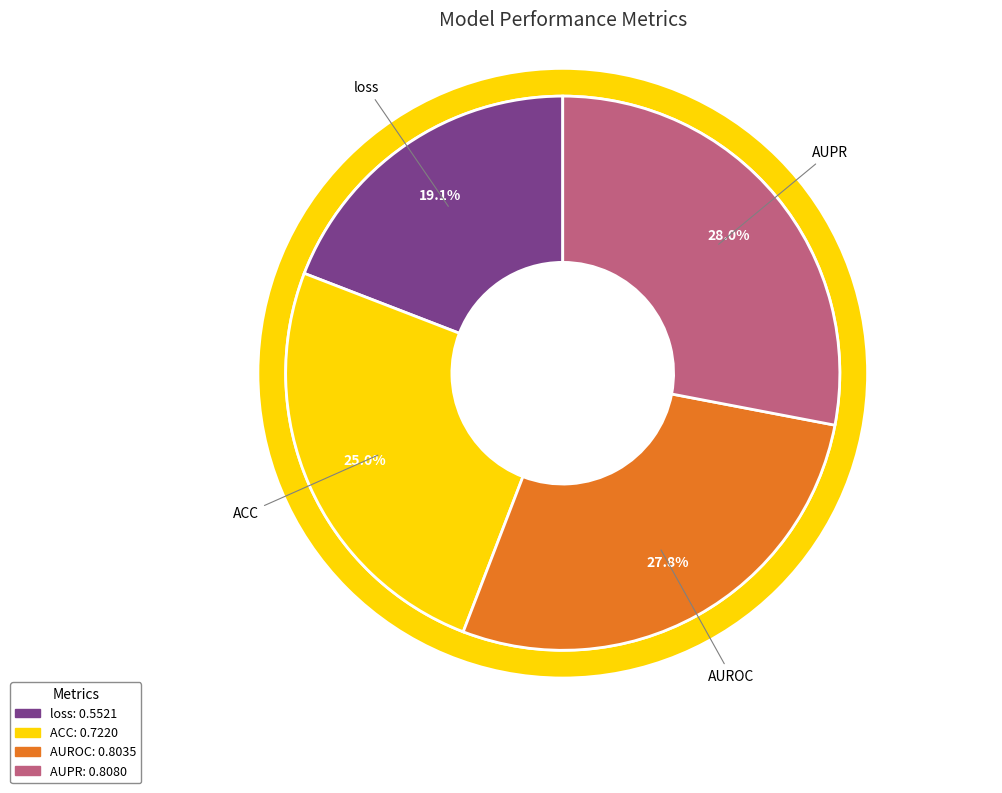

What percentage is NOT represented by AUPR?

72.0%